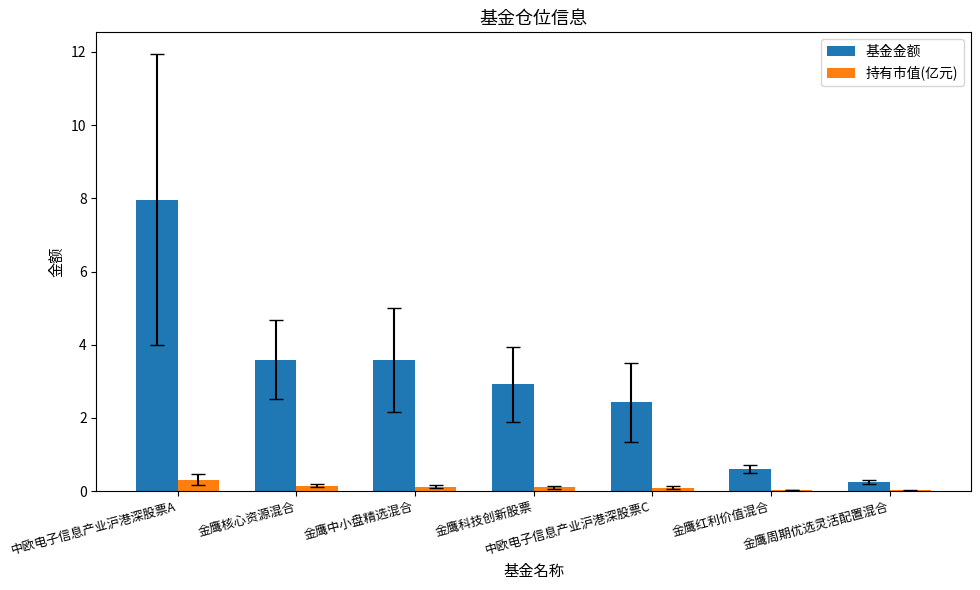

Between 金鹰科技创新股票 and 中欧电子信息产业沪港深股票C, which series saw the biggest shift?

基金金额